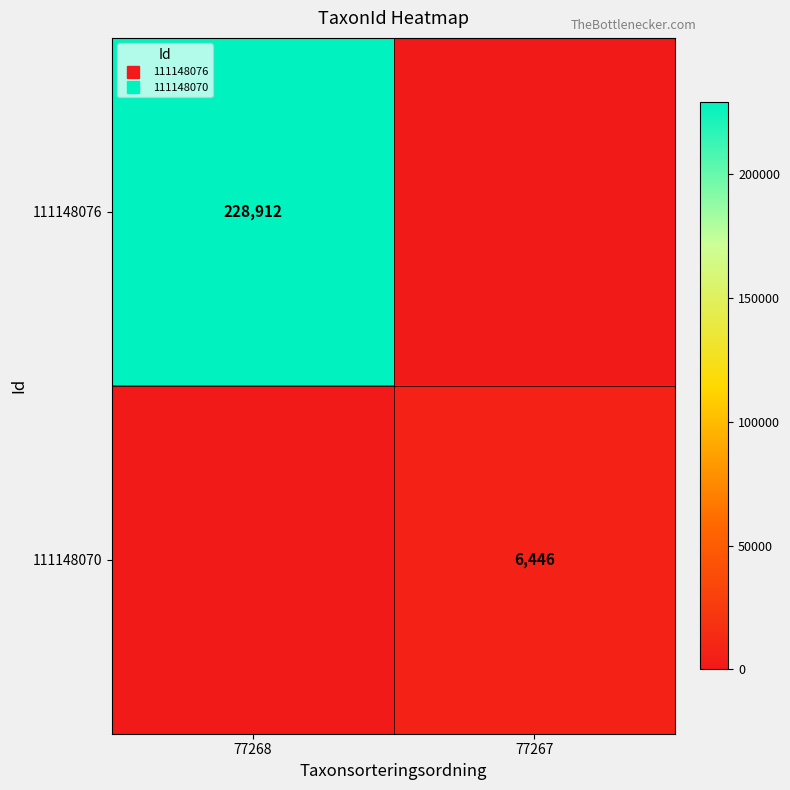

How many data points does each series have?

2